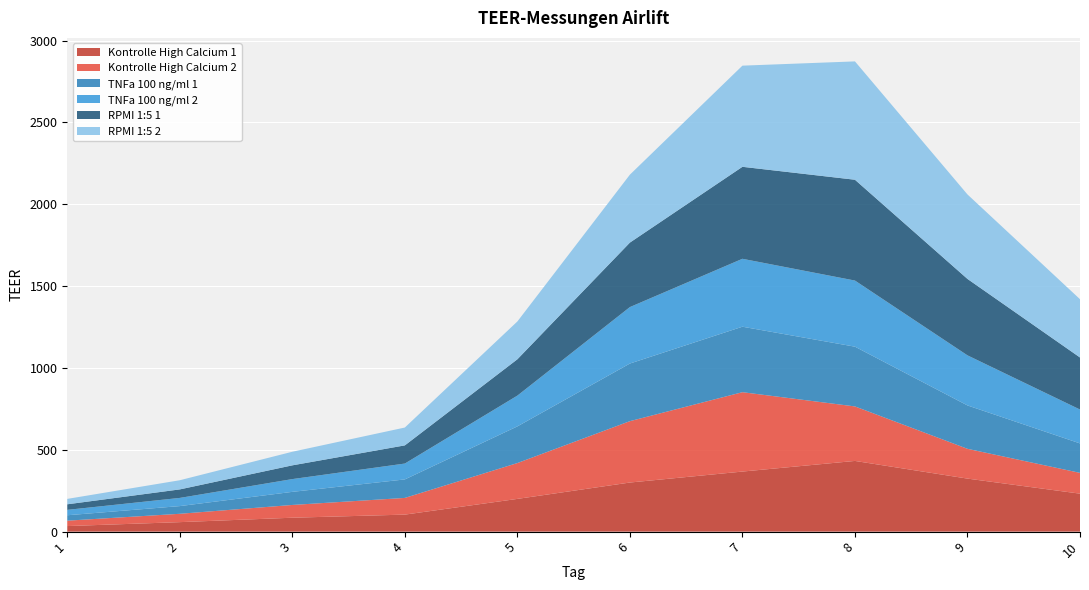

Reading right to left, transcribe all the data shown in this chart.

Kontrolle High Calcium 1: 232	324	432	367	300	200	104	85	58	34
Kontrolle High Calcium 2: 127	182	333	485	375	219	102	78	51	33
TNFa 100 ng/ml 1: 180	265	365	400	352	224	113	80	47	33
TNFa 100 ng/ml 2: 207	306	404	415	345	188	97	78	50	33
RPMI 1:5 1: 318	467	616	562	394	222	111	84	52	34
RPMI 1:5 2: 356	516	723	618	415	231	109	83	56	33